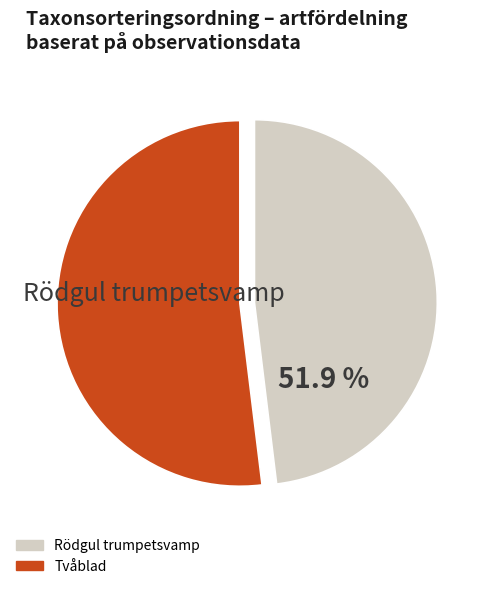

To the nearest percent, what is the difference between the largest and smallest slice percentages?

4%